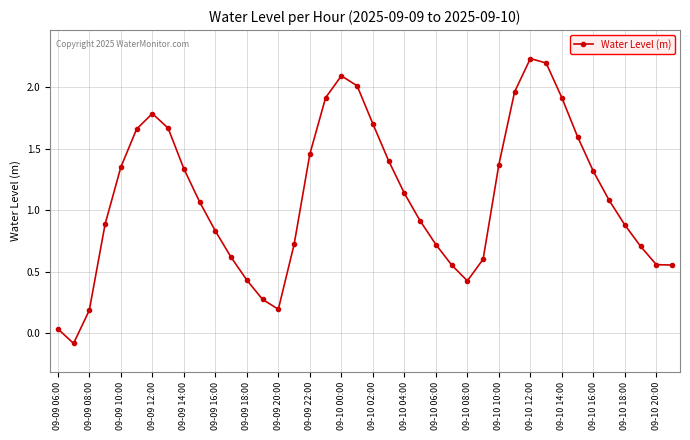

Is this an area chart (filled region under the line)?

No